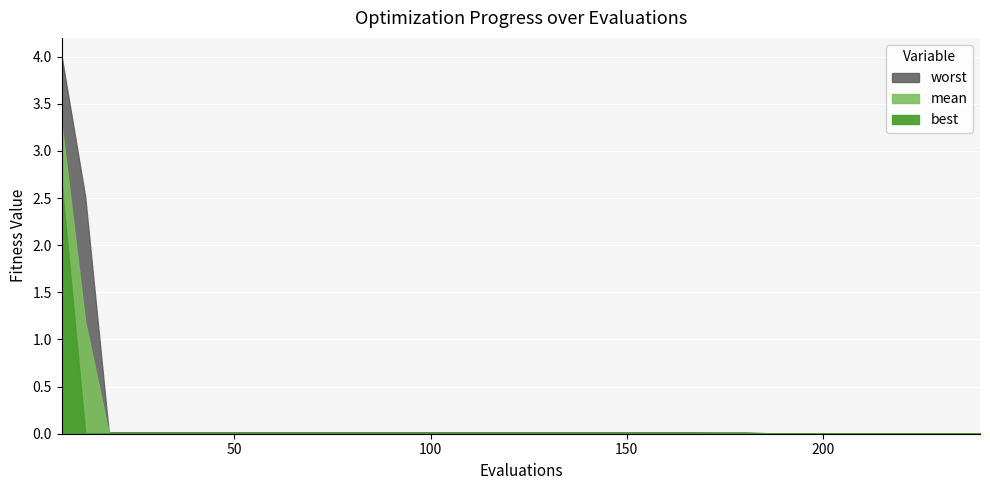

Reading left to right, transcribe all the data shown in this chart.

mean: 3.3	1.2	0.0	0.0	0.0	0.0	0.0	0.0	0.0	0.0	0.0	0.0	0.0	0.0	0.0	0.0	0.0	0.0	0.0	0.0	0.0	0.0	0.0	0.0	0.0	0.0	0.0	0.0	0.0	0.0	0.0	0.0	0.0	0.0	0.0	0.0	0.0	0.0	0.0	0.0
best: 2.7	0.0	0.0	0.0	0.0	0.0	0.0	0.0	0.0	0.0	0.0	0.0	0.0	0.0	0.0	0.0	0.0	0.0	0.0	0.0	0.0	0.0	0.0	0.0	0.0	0.0	0.0	0.0	0.0	0.0	0.0	0.0	0.0	0.0	0.0	0.0	0.0	0.0	0.0	0.0
worst: 4.0	2.5	0.0	0.0	0.0	0.0	0.0	0.0	0.0	0.0	0.0	0.0	0.0	0.0	0.0	0.0	0.0	0.0	0.0	0.0	0.0	0.0	0.0	0.0	0.0	0.0	0.0	0.0	0.0	0.0	0.0	0.0	0.0	0.0	0.0	0.0	0.0	0.0	0.0	0.0